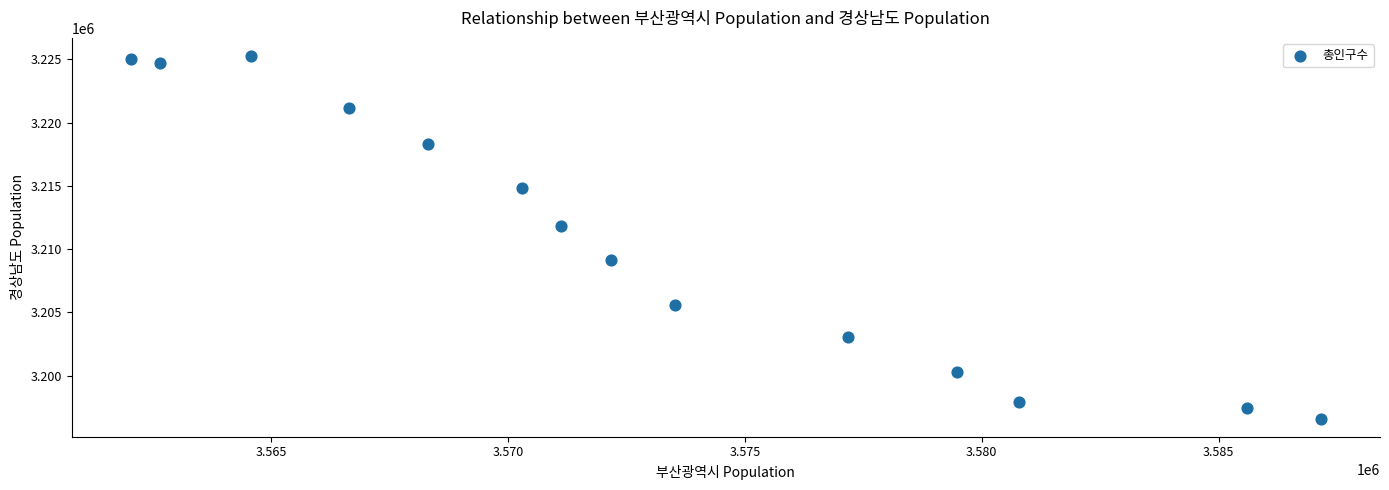

What Y value in the scatter plot is closest to 3210931?

3211831